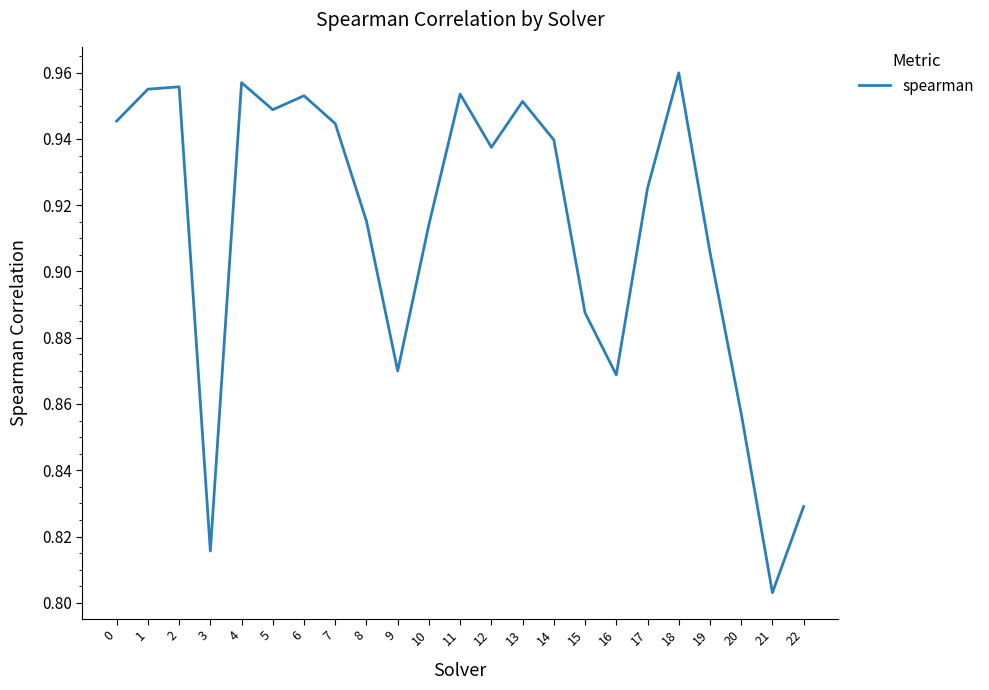

Which label corresponds to the largest value in the chart?

18